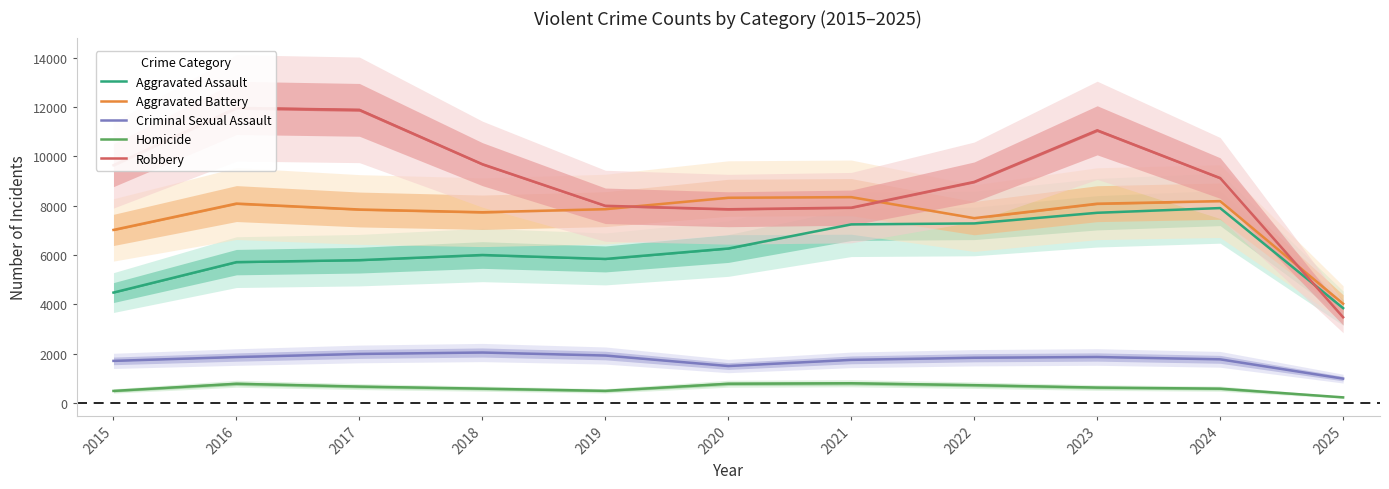

What is the difference between the maximum and minimum values in the Robbery series?

8480